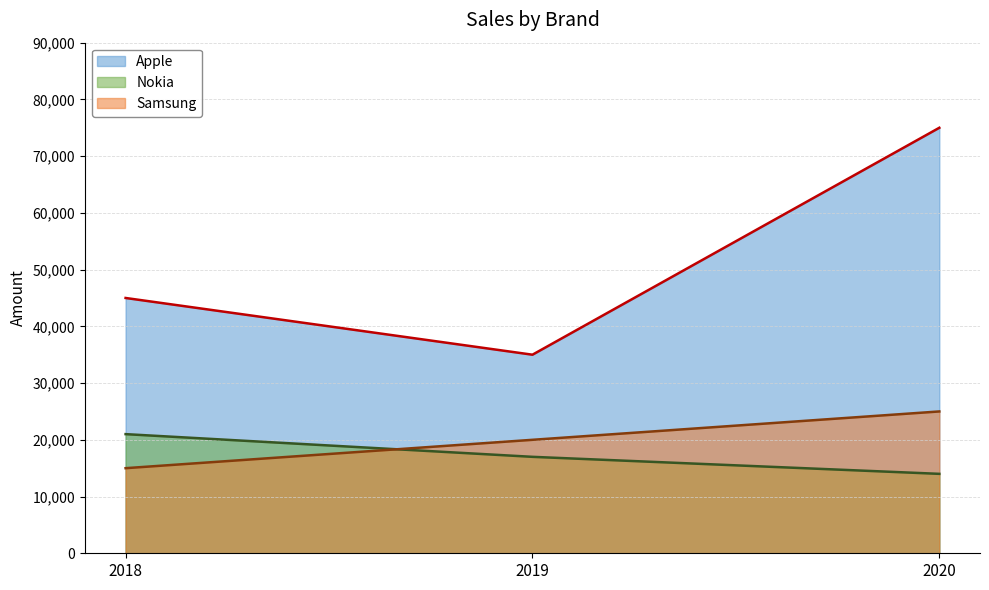

Which label corresponds to the smallest value in the chart?

2020